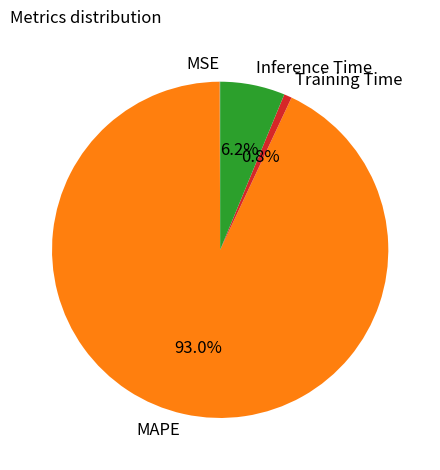

Which category accounts for the majority?

MAPE